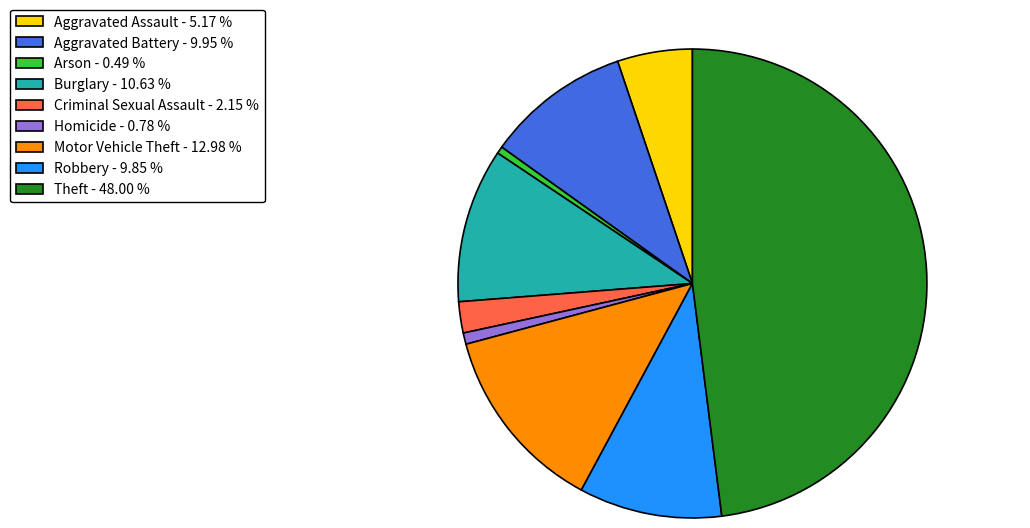

Is it true that Aggravated Battery is 10% of the pie?

True